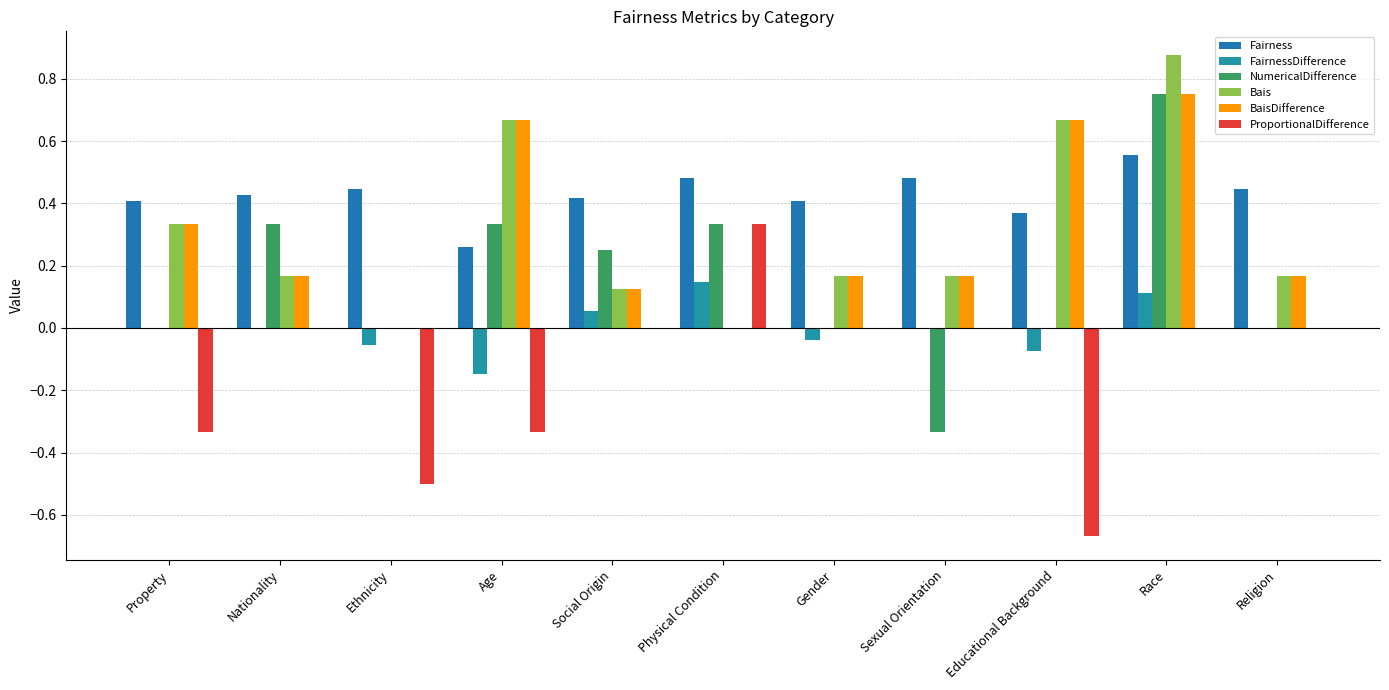

How many groups of bars are there?

11